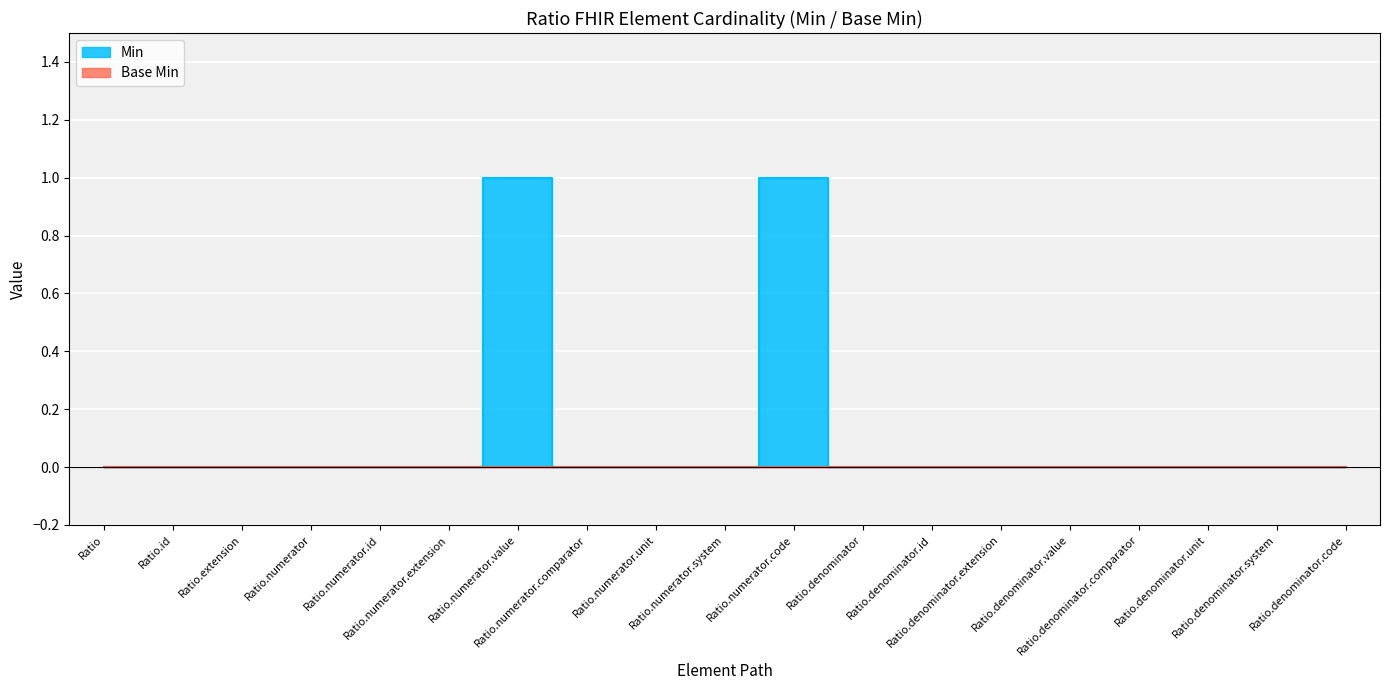

Reading left to right, transcribe all the data shown in this chart.

0	0	0	0	0	0	1	0	0	0	1	0	0	0	0	0	0	0	0